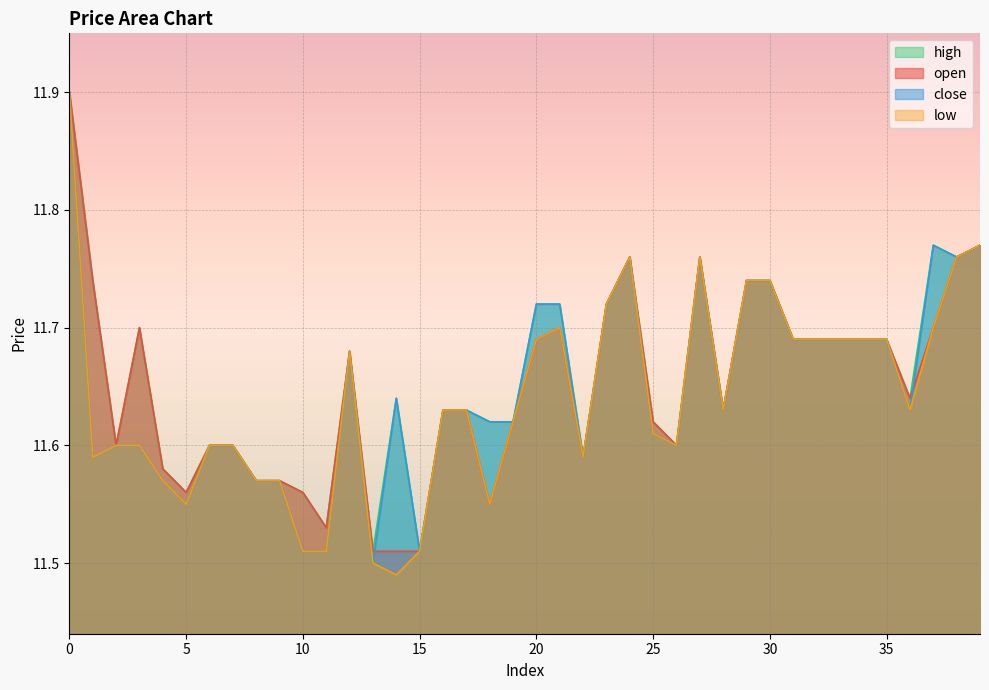

What is the approximate value of low at 36?

11.6